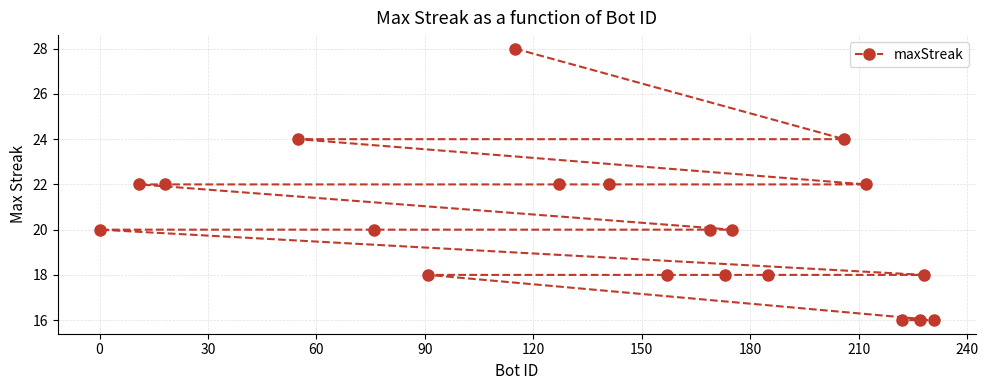

What is the smallest value displayed?

16